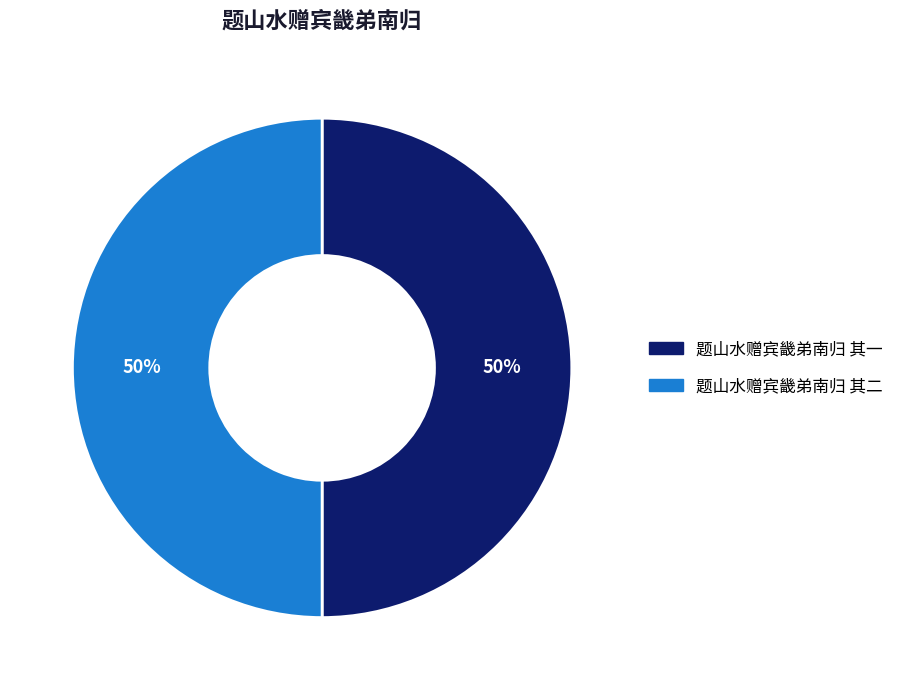

To the nearest percent, what percentage of the pie is 题山水赠宾畿弟南归 其二?

50%